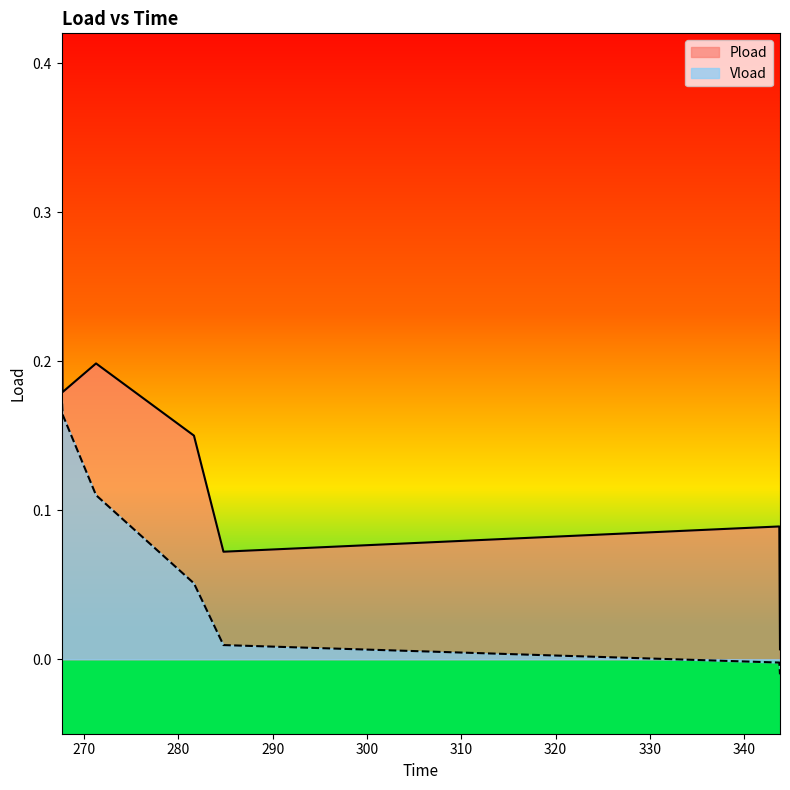

Reading right to left, extract all data points from this chart.

Pload: 0.0	0.1	0.1	0.2	0.2	0.2	0.3
Vload: -0.0	-0.0	0.0	0.1	0.1	0.2	0.2